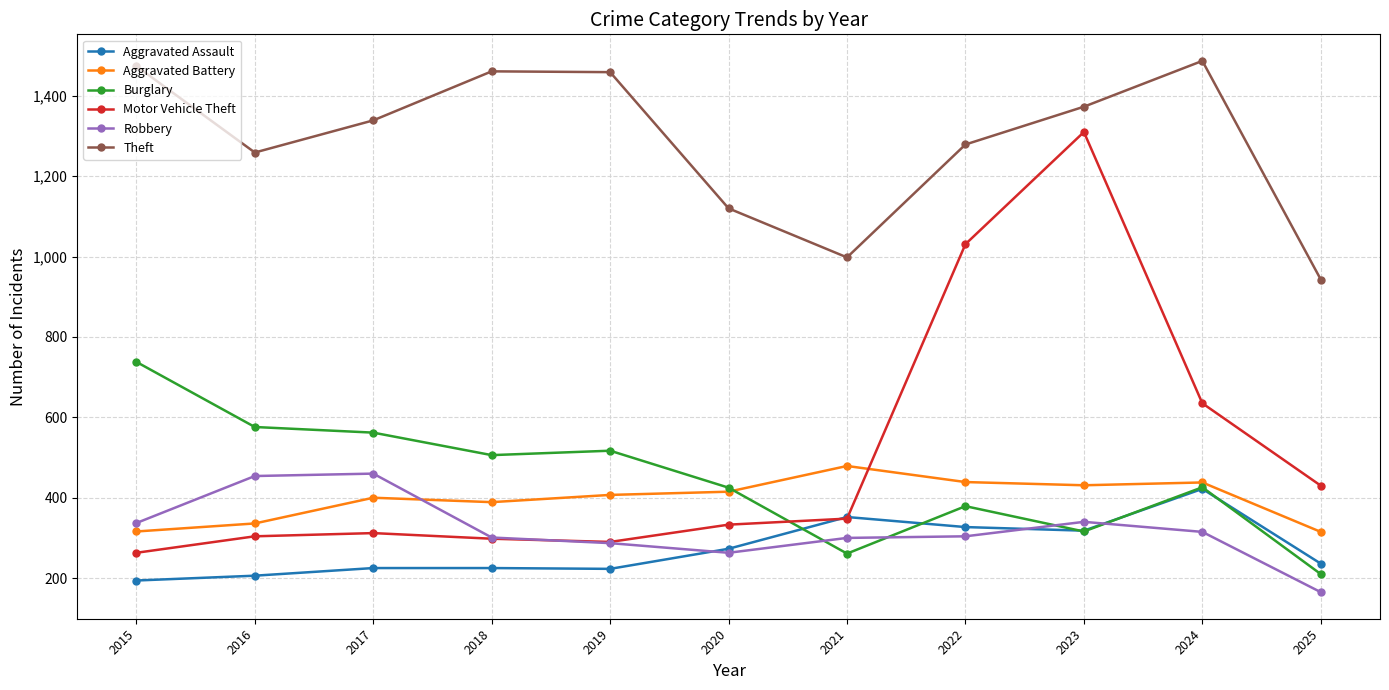

How many interior local valleys does the Theft series have?

2